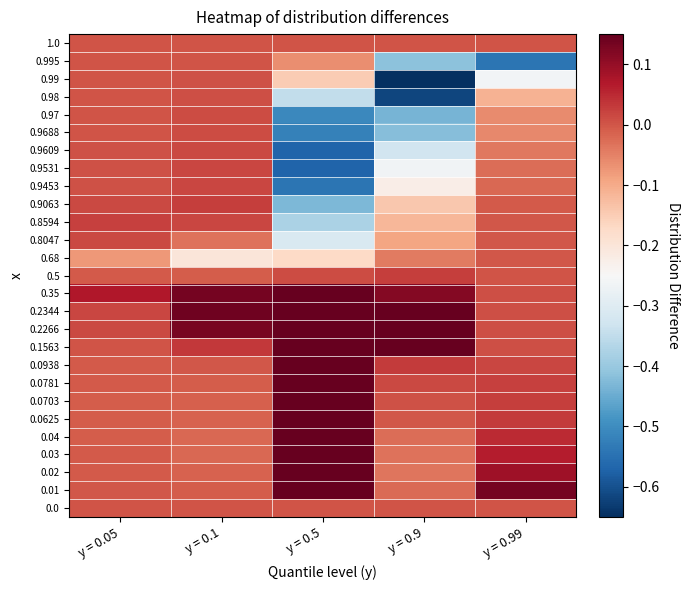

What is the difference between the highest and lowest values at y = 0.1?

0.3